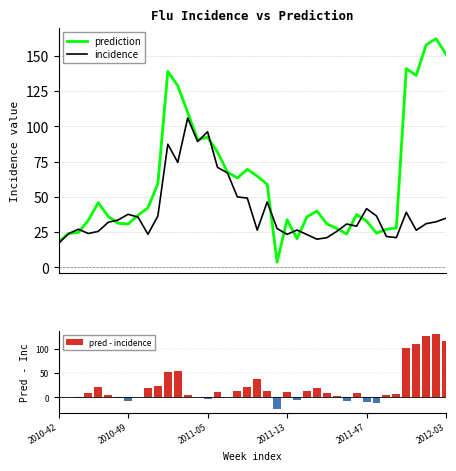

What position from the right is 36?

4